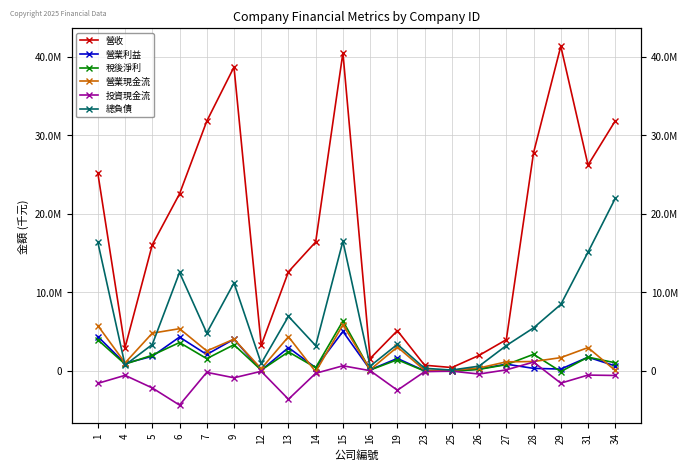

Where is 投資現金流 nearest to the value -1664529?

1